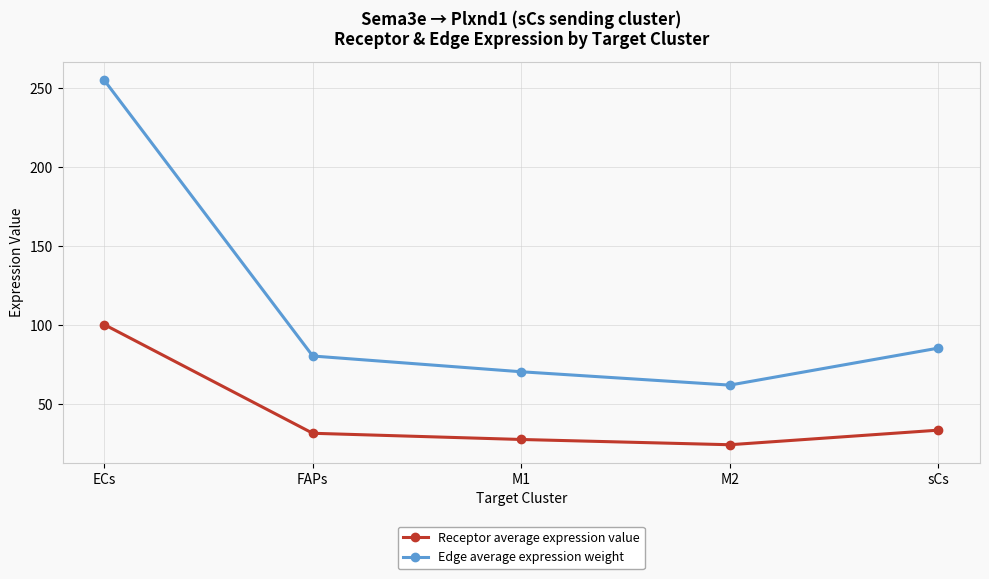

Where is the first local minimum for Edge average expression weight?

M2